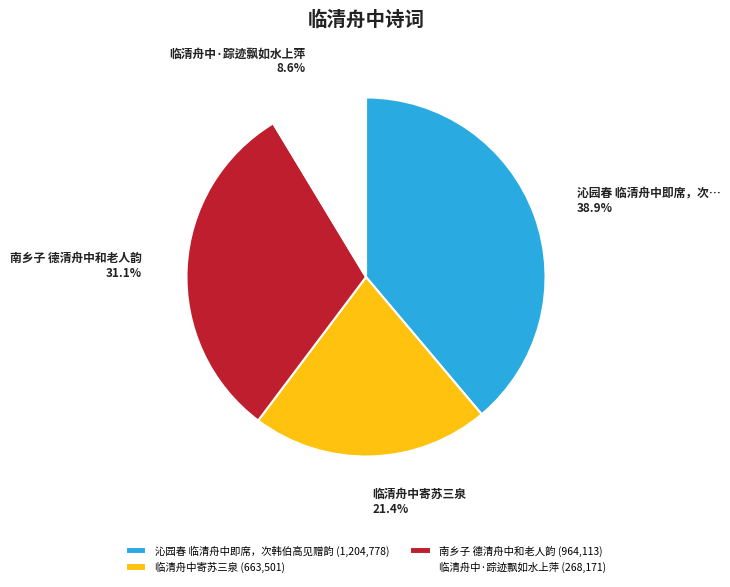

Does 临清舟中寄苏三泉 represent more than half of the total?

No